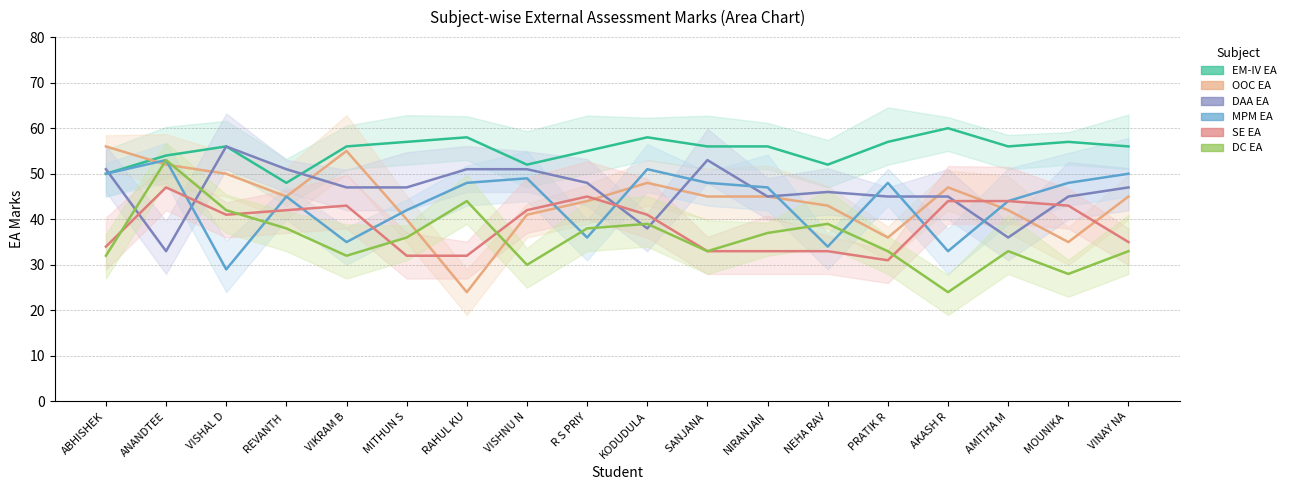

In SE EA, how many points are lower than both neighbors (excluding endpoints)?

2